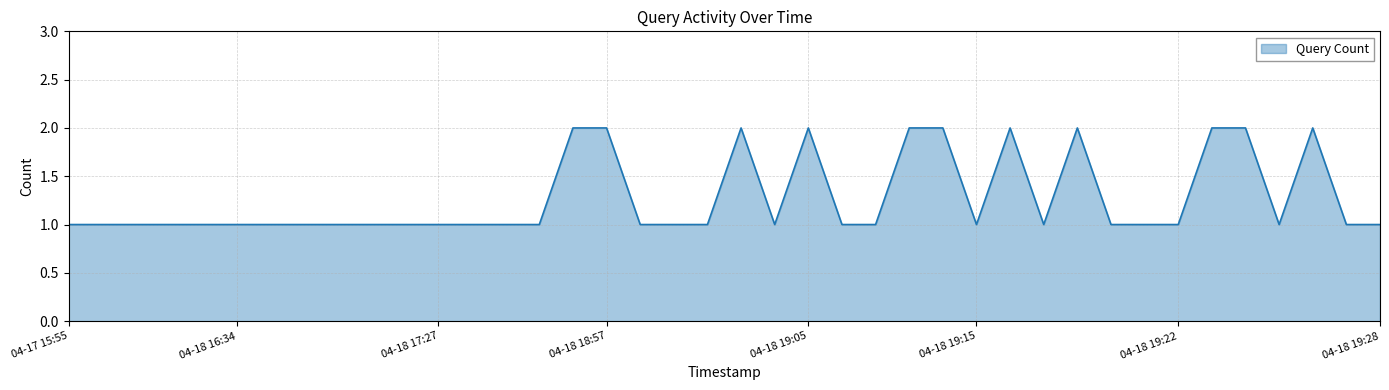

Is it true that the value at 04-18 18:57 is 1?

False